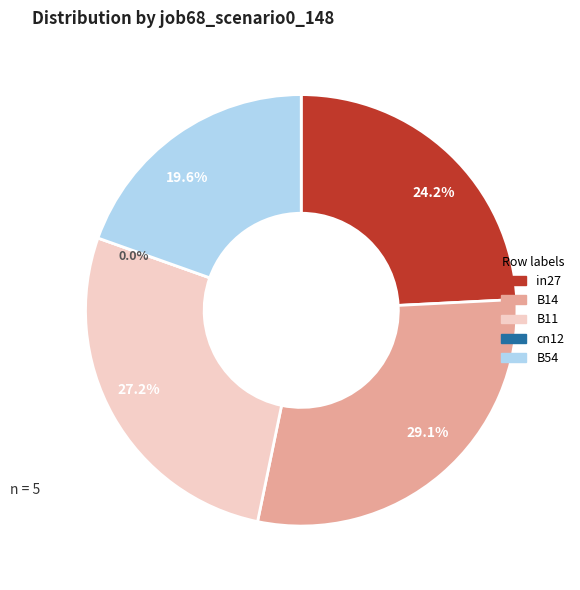

To the nearest percent, what is the difference between the cn12 and in27 slice percentages?

24%